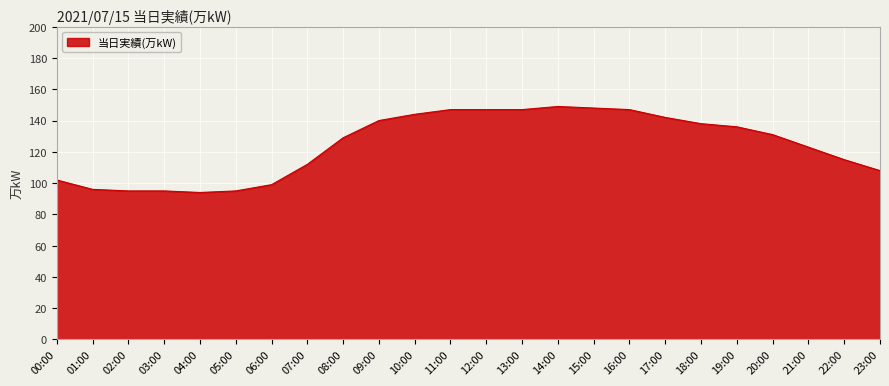

What position from the left is 20:00?

21